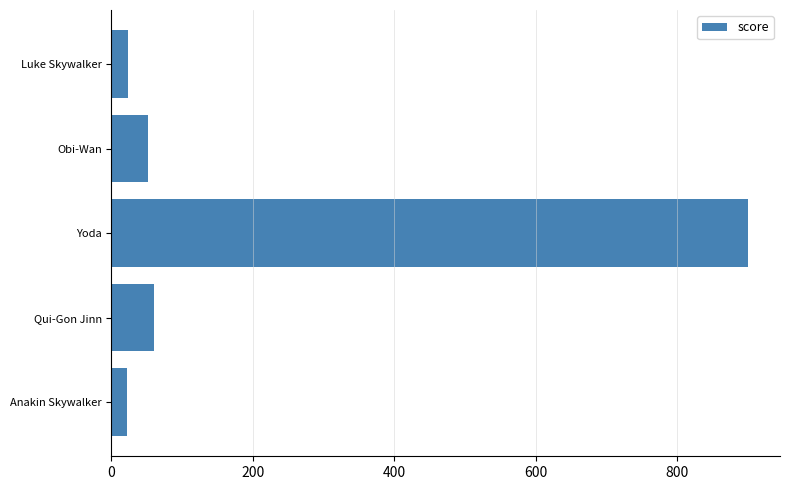

Approximately how many times larger is the value at Qui-Gon Jinn compared to Anakin Skywalker?

2.7